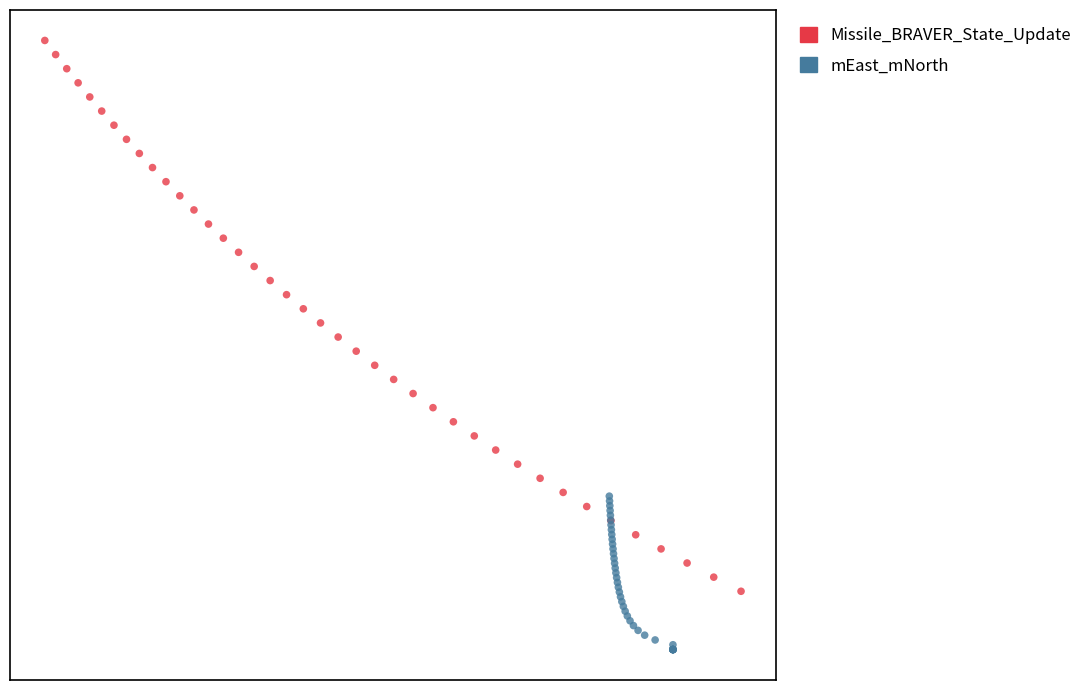

Which series has the widest spread of Y values?

Missile_BRAVER_State_Update